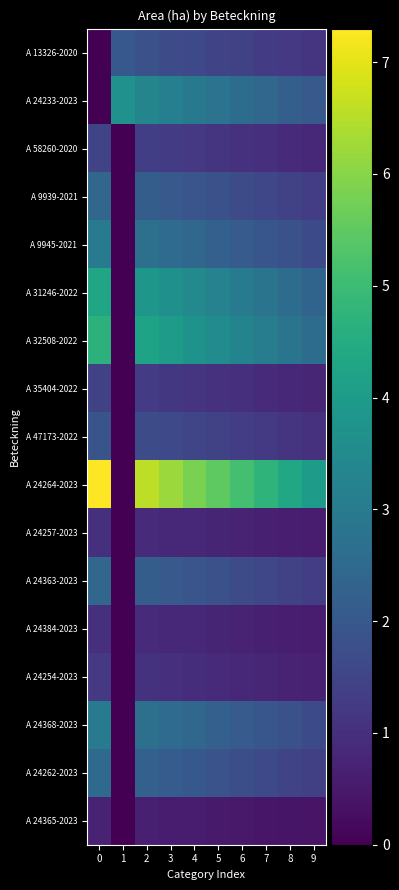

What is the spread (max minus min) of values at 0?

7.3